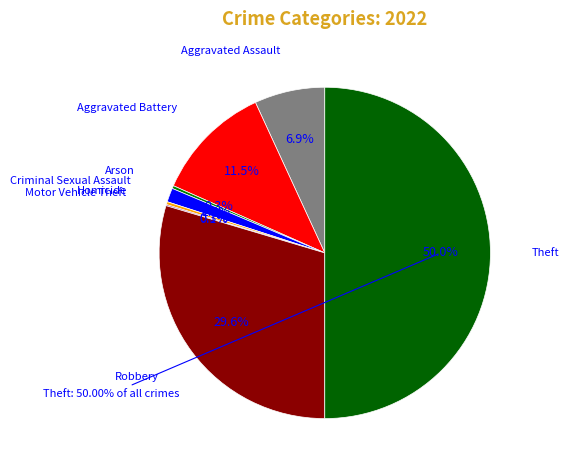

What percentage do Criminal Sexual Assault and Theft together represent?

51.4%